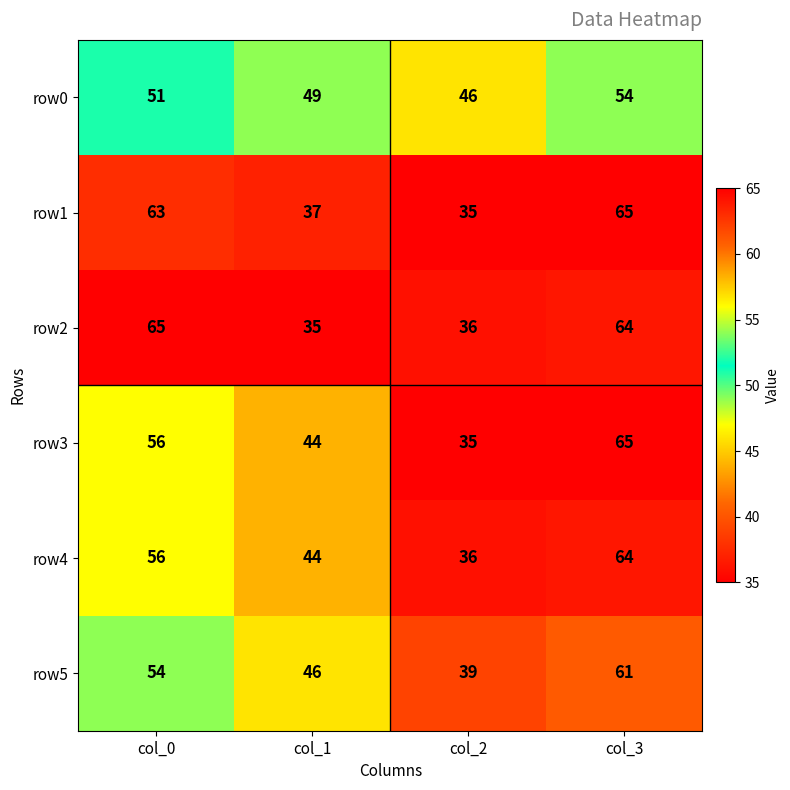

What is the highest value of the row2 series?

65